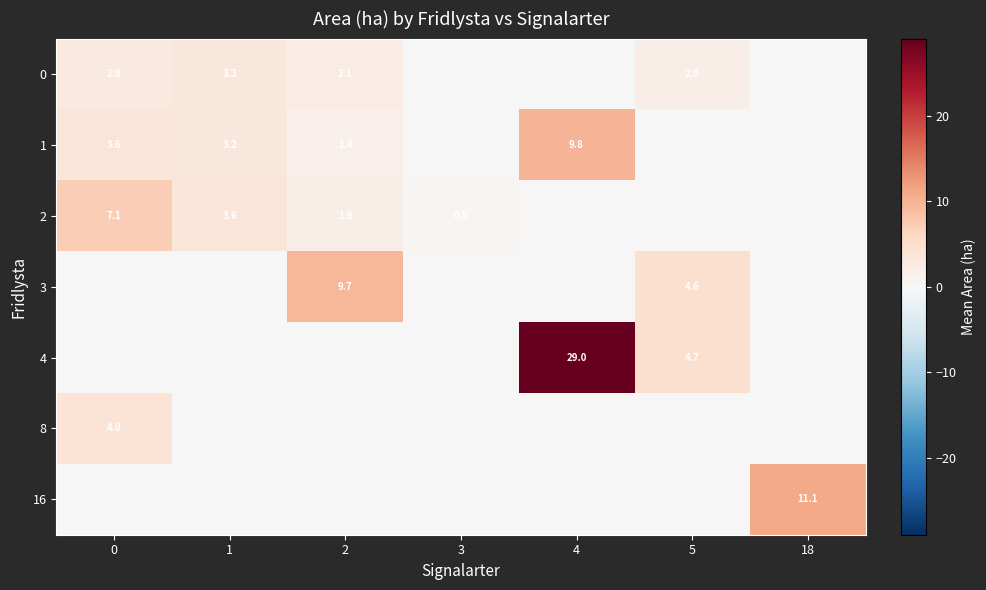

The value of 0 at 1 is 4.3. True or false?

False